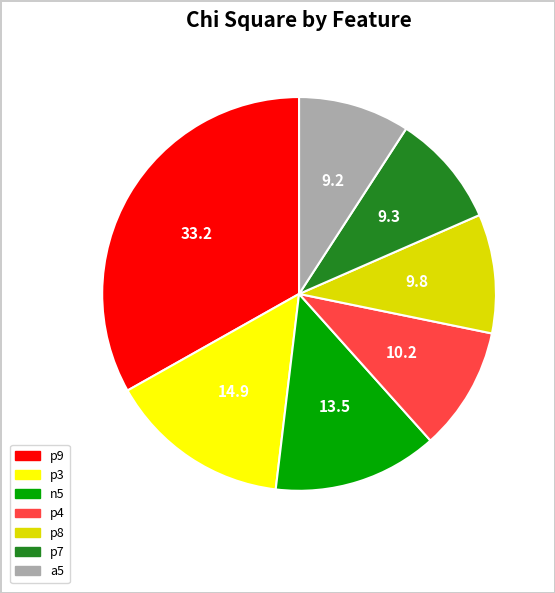

Combined, do p4 and p9 account for over 50%?

No